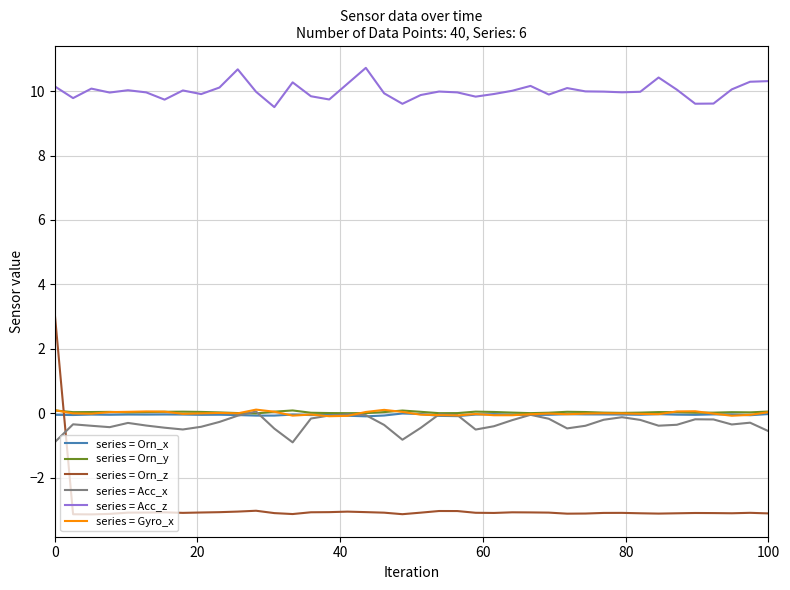

What is the highest value of the series = Orn_z series?

3.1